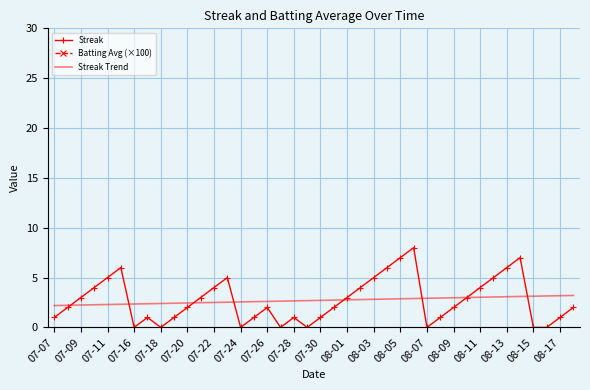

List the series in order of their peak value, lowest first.

Streak Trend, Streak, Batting Avg (×100)